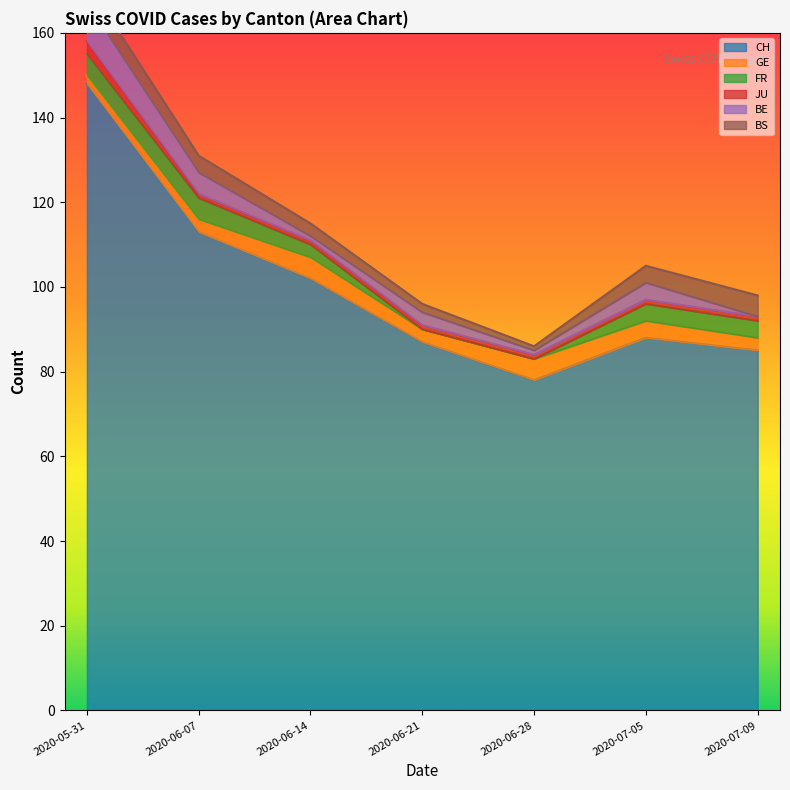

Count the BE values in the range 1 to 5.

5